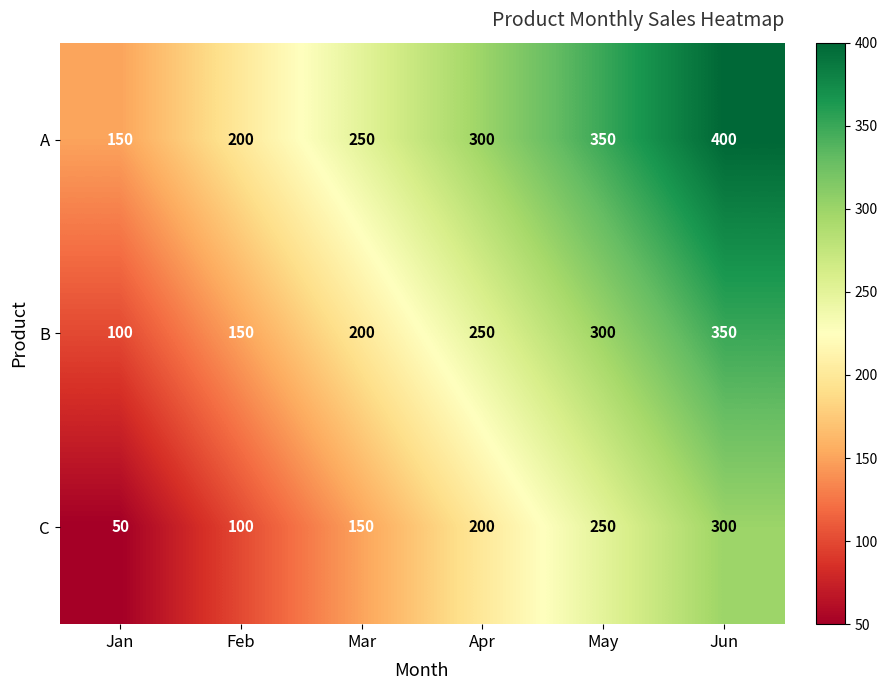

Reading left to right, extract all data points from this chart.

A: Jan=150	Feb=200	Mar=250	Apr=300	May=350	Jun=400
B: Jan=100	Feb=150	Mar=200	Apr=250	May=300	Jun=350
C: Jan=50	Feb=100	Mar=150	Apr=200	May=250	Jun=300